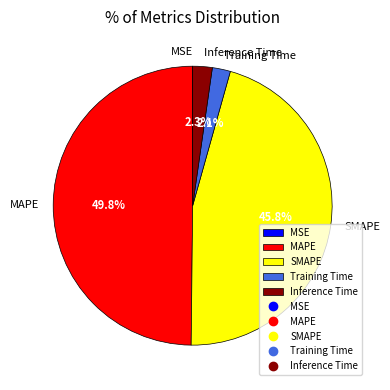

How much of the chart is everything except Inference Time?

97.7%